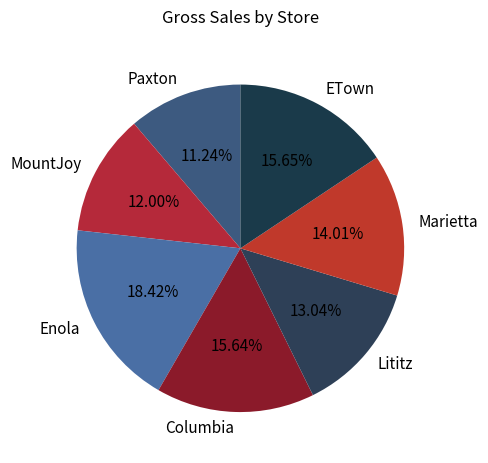

To the nearest percent, what is the difference between the Columbia and Enola slice percentages?

3%